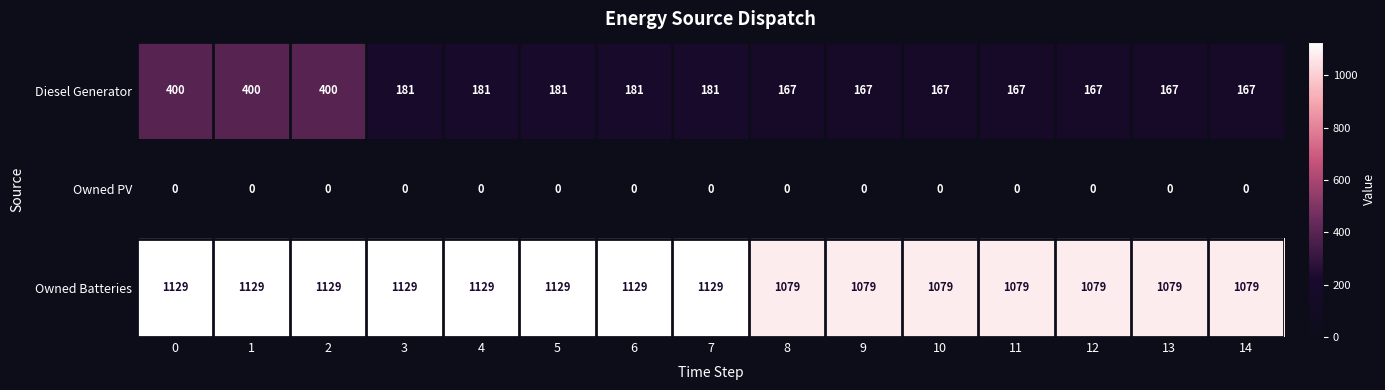

What is the greatest value displayed?

1129